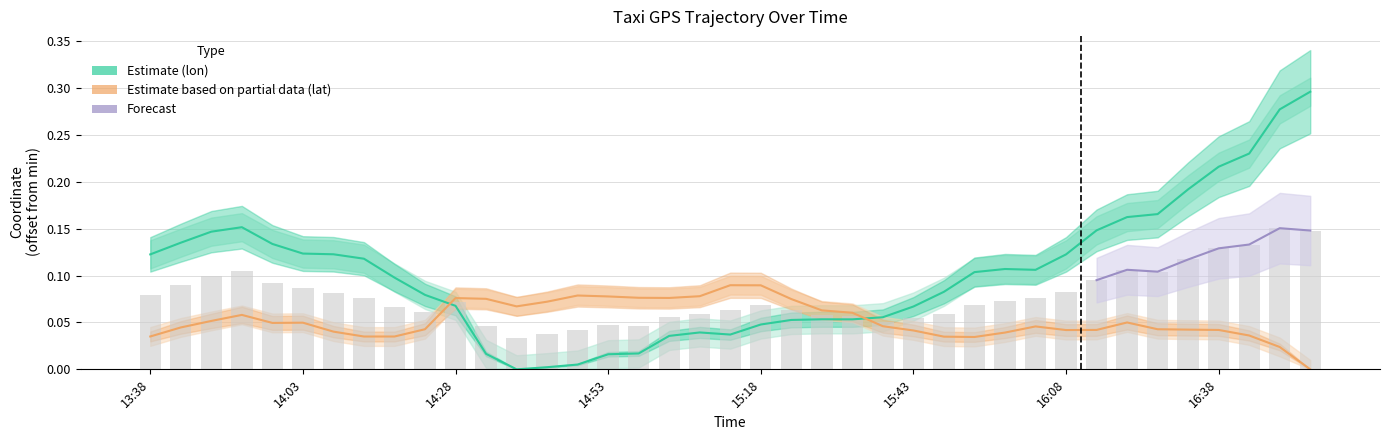

What is the difference between the second highest and minimum values in the lon series?

0.3